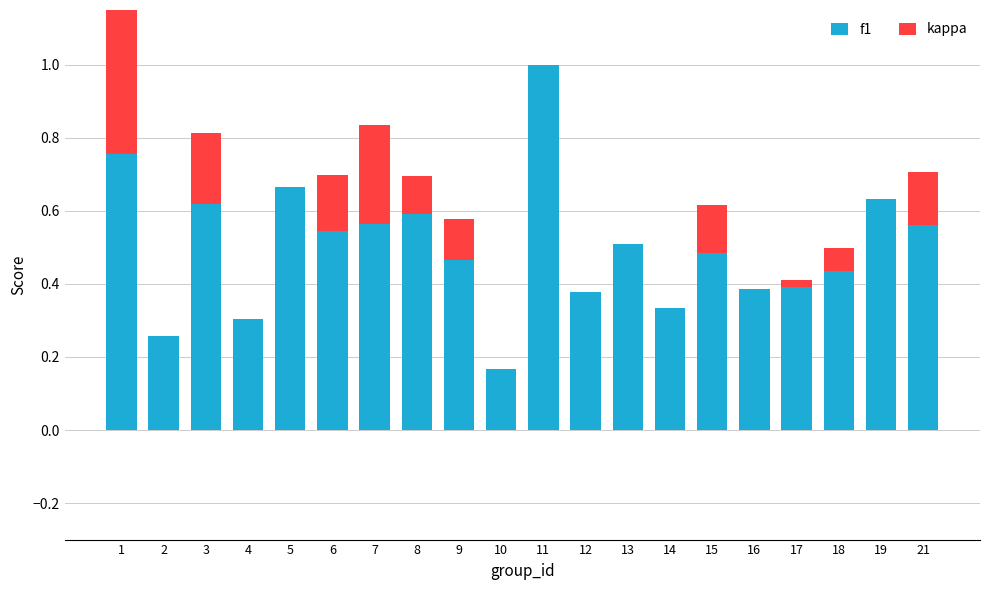

What is the minimum value for f1?

0.2